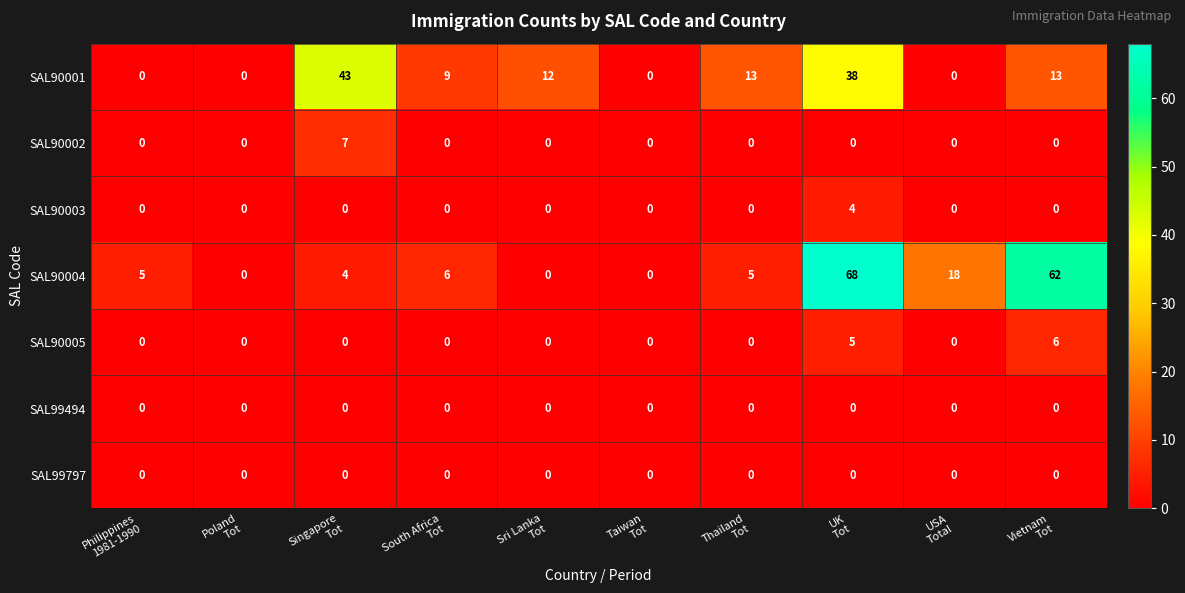

What is the difference between the highest and lowest values at South Africa
Tot?

9